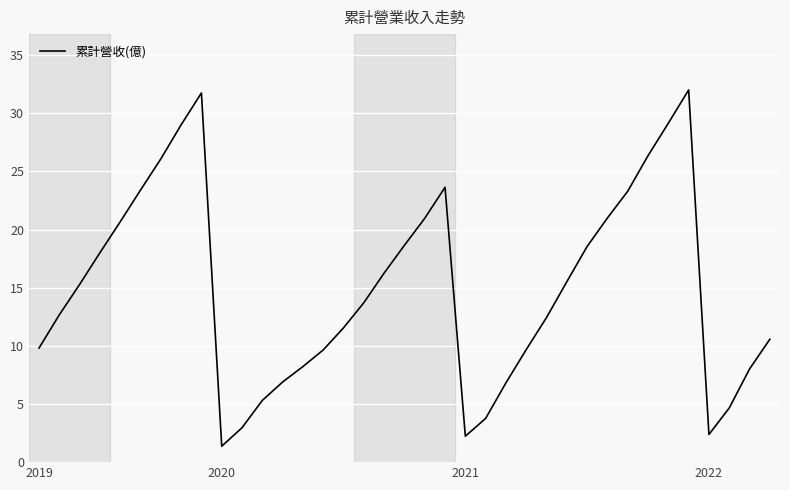

What is the smallest value displayed?

1.4